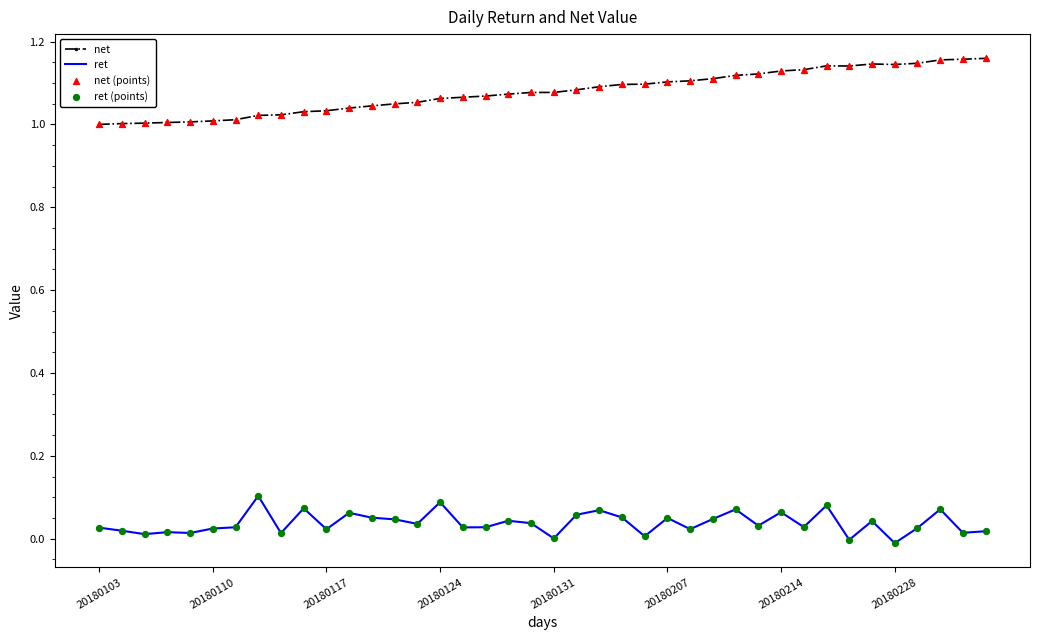

Which series has the largest total across all categories?

net